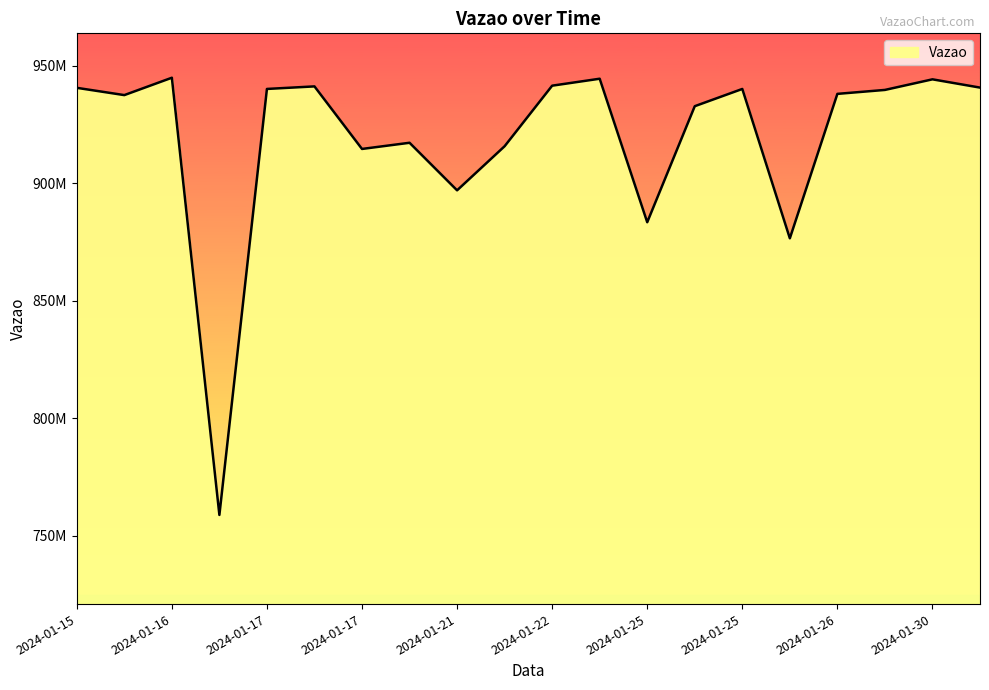

What is the greatest value displayed?

944820113